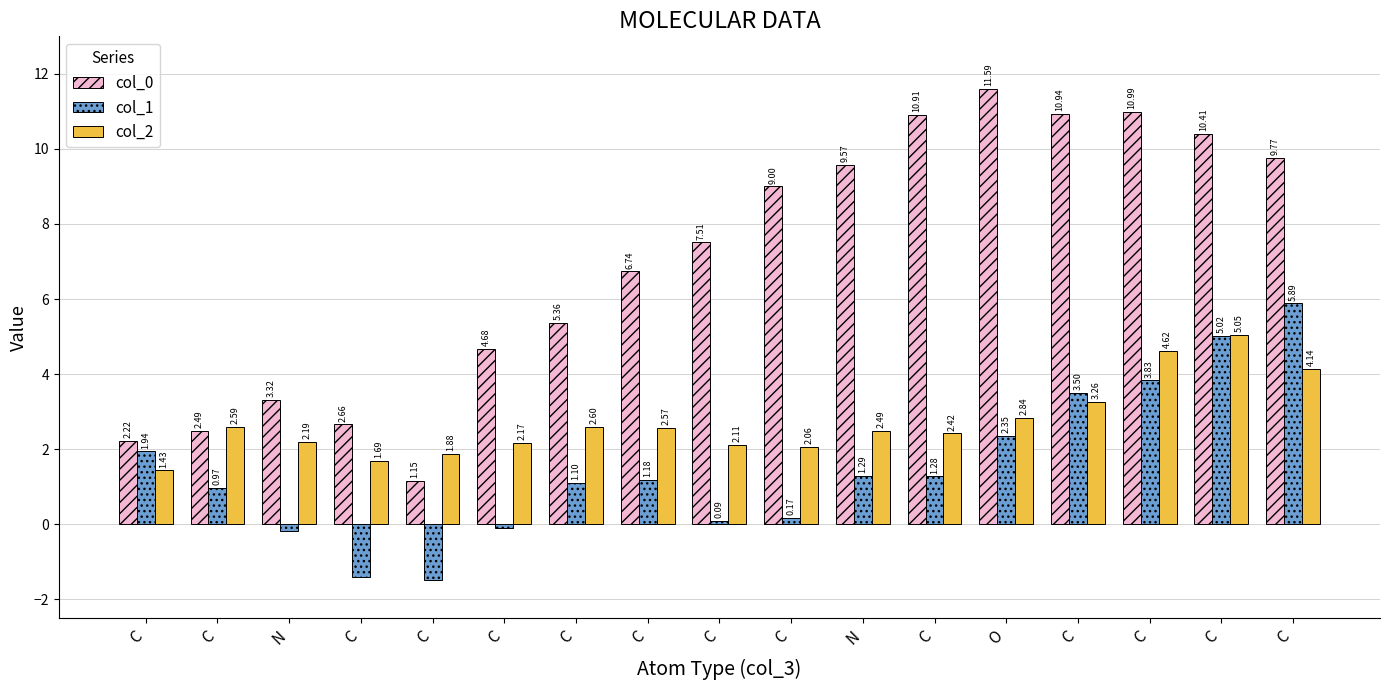

The value of col_0 at C is 7.0. True or false?

False